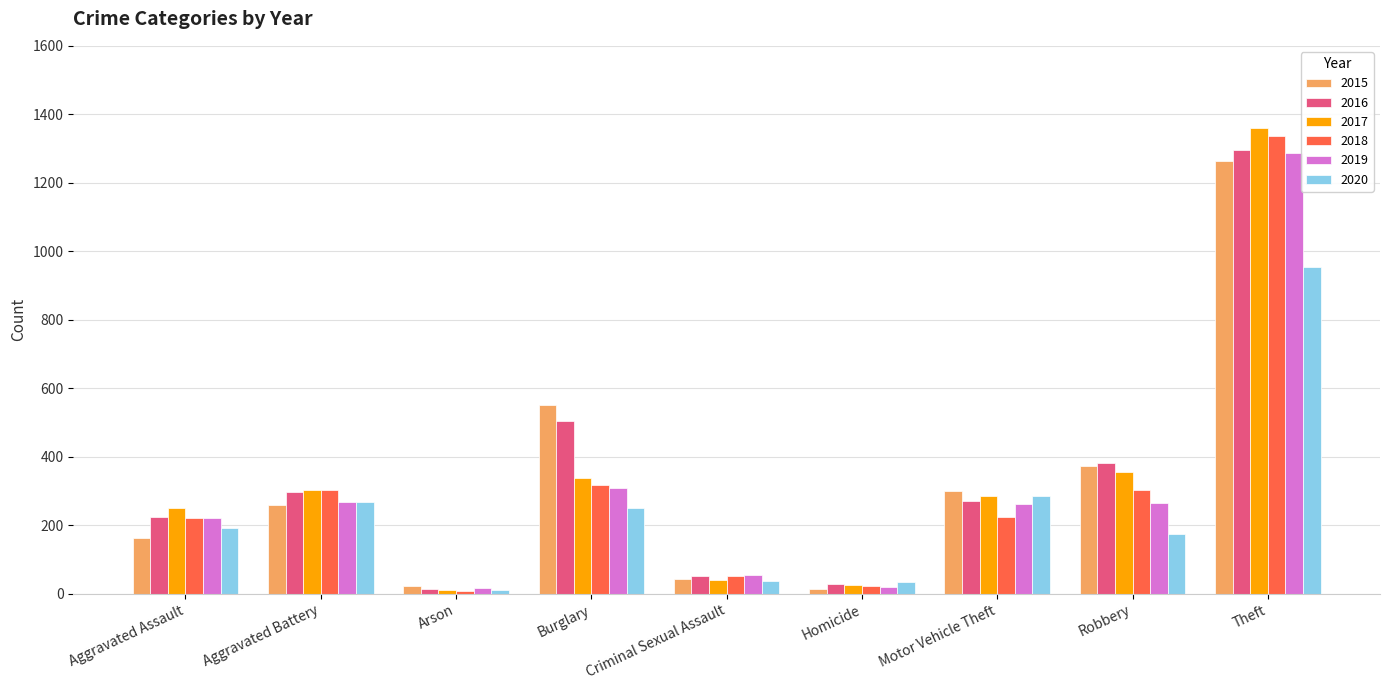

At which label does 2018 reach its minimum?

Arson